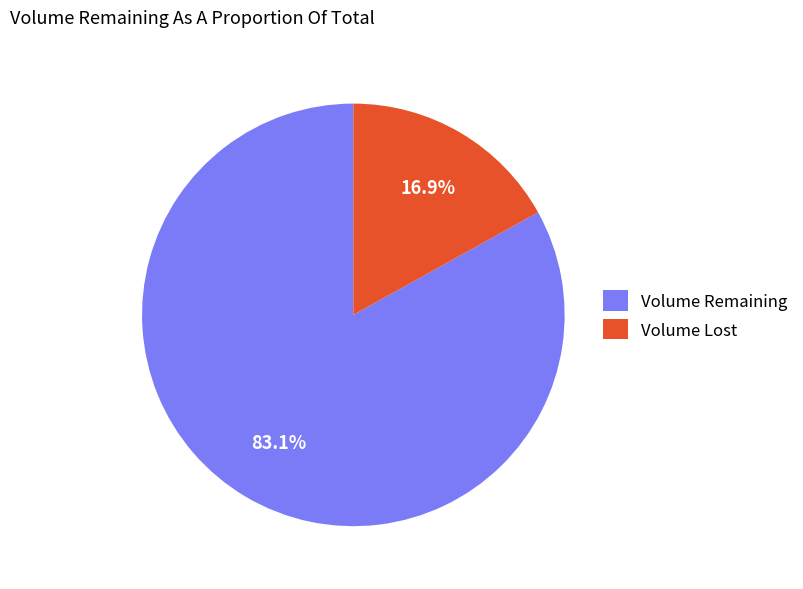

To the nearest percent, what is the difference between the largest and smallest slice percentages?

66%